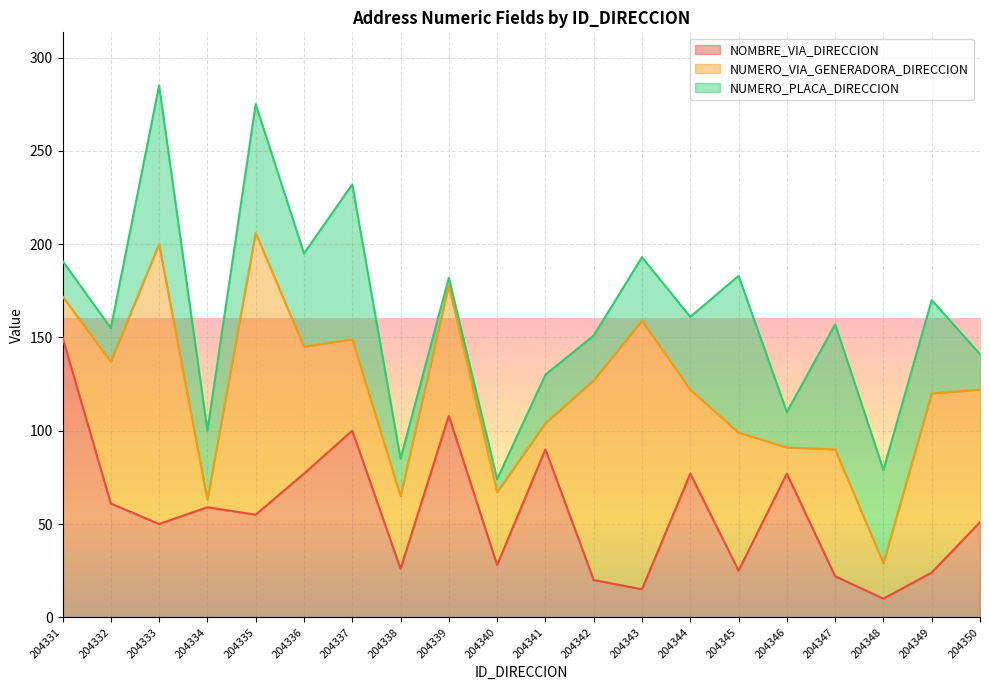

Is it true that NOMBRE_VIA_DIRECCION equals 84 at 204350?

False